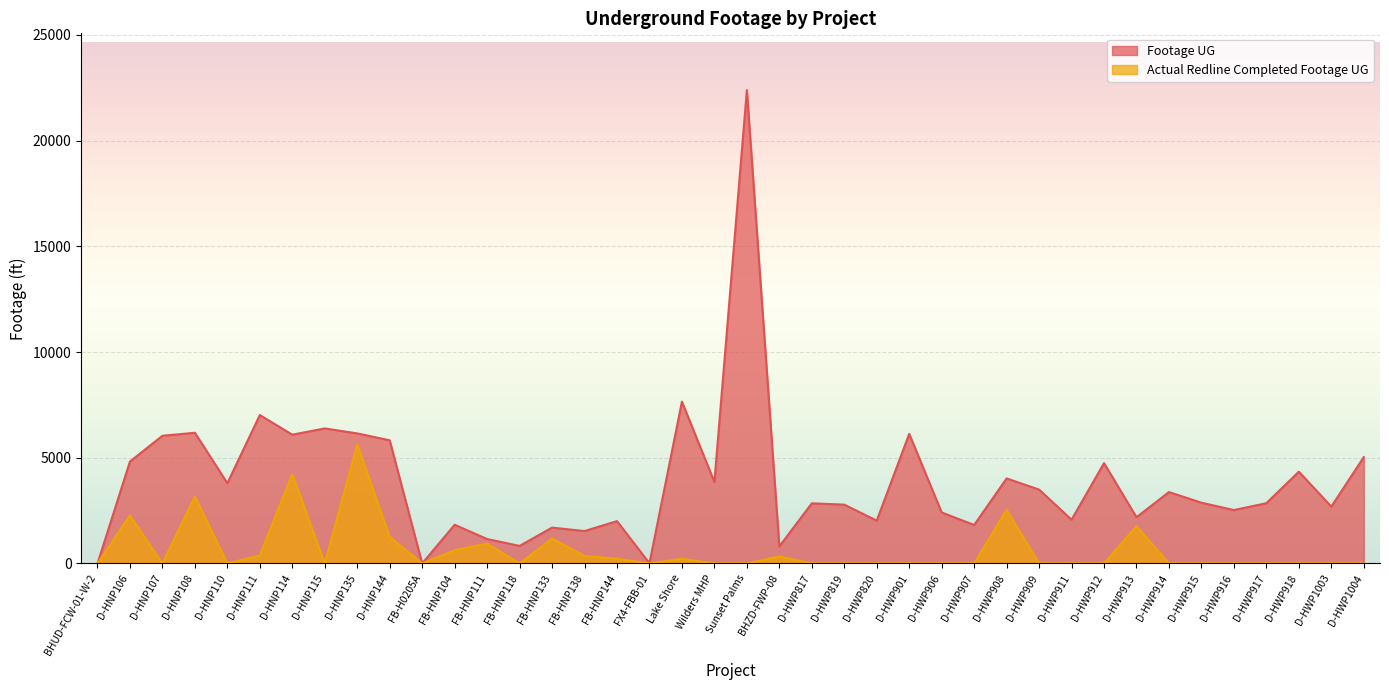

How many interior local peaks does the Actual Redline Completed Footage UG series have?

10